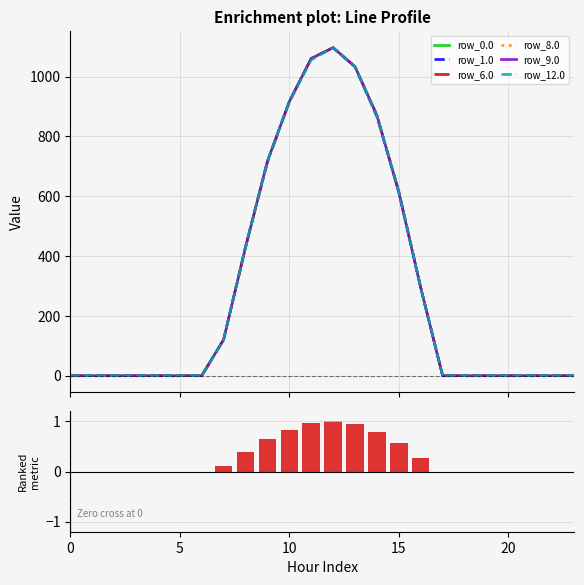

What is the total value across all series at 15?

3690.2